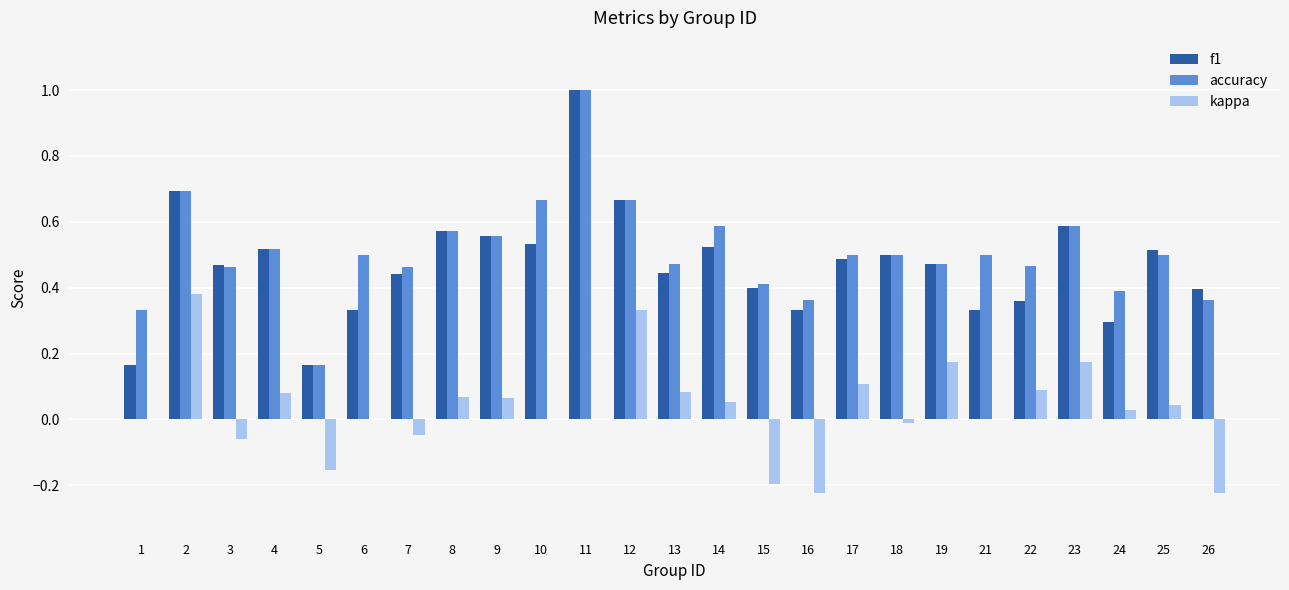

What is the sum of the accuracy values at 3 and 6?

1.0